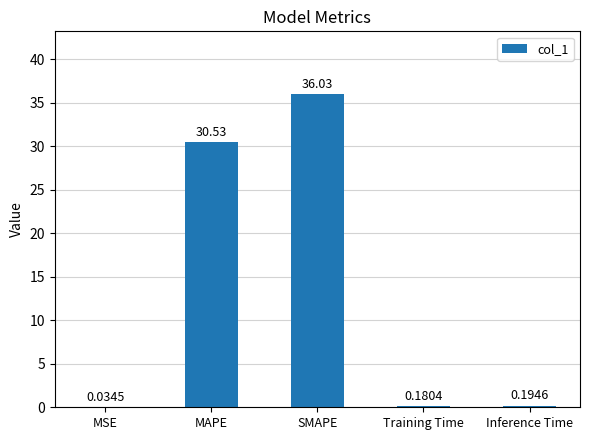

At which category does the chart reach its peak across all series?

SMAPE